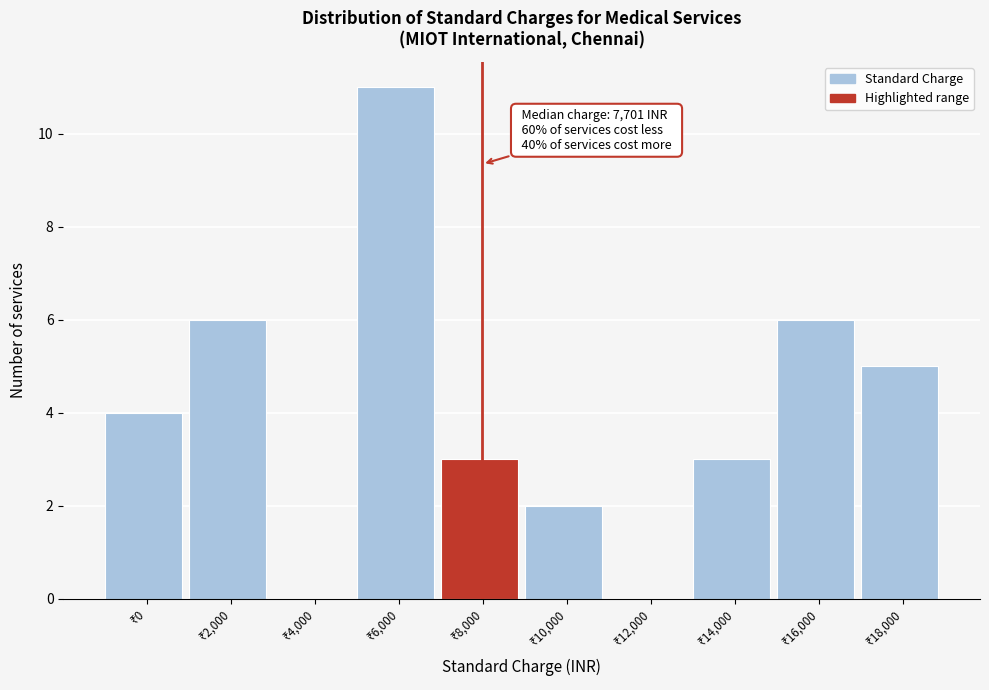

What is the sum of all values?

40